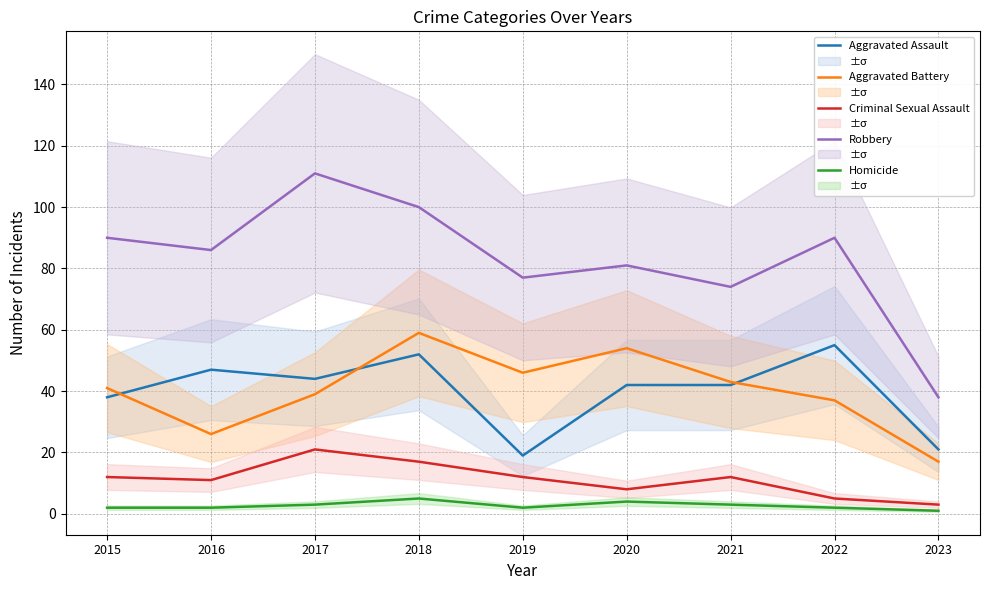

True or false: Homicide has a value of 2 at 2017.

False